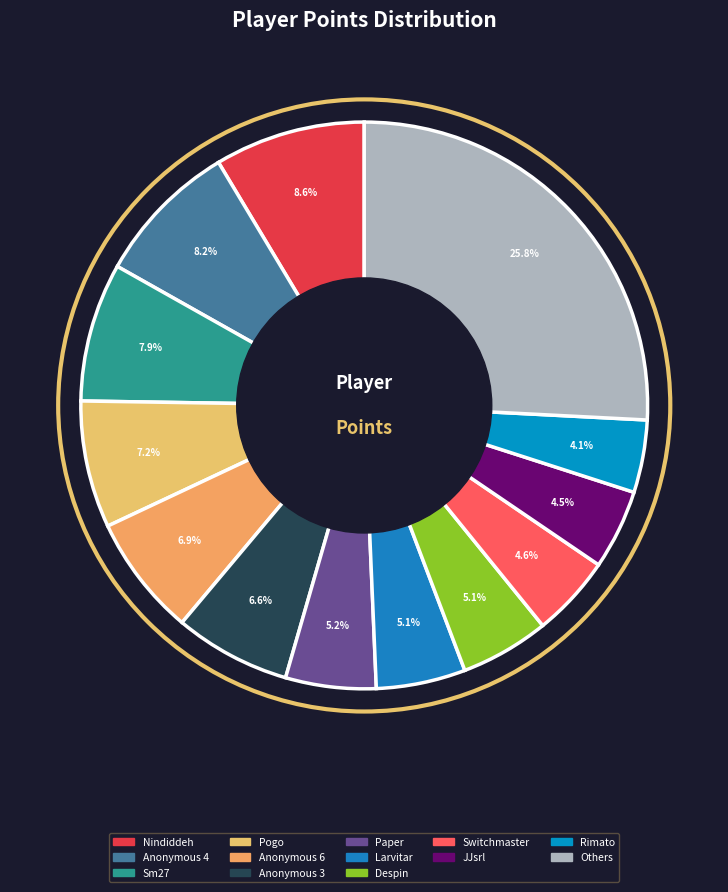

How many slices are in this pie chart?

13